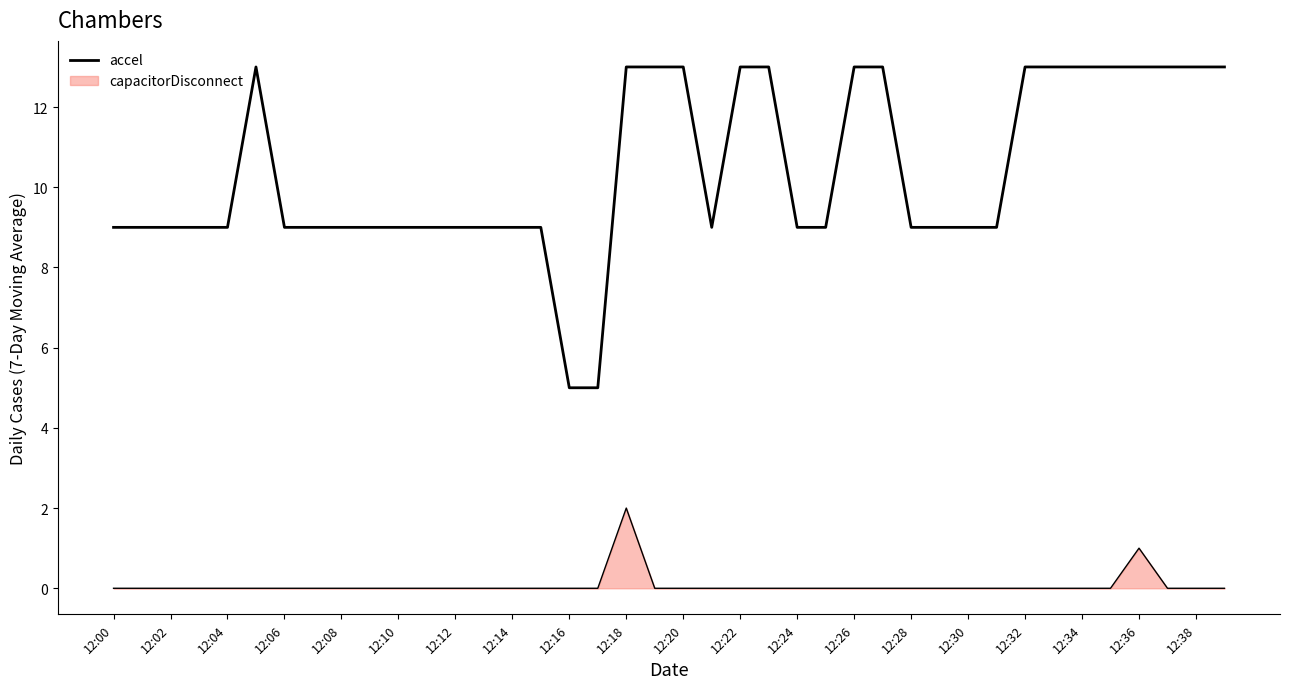

How many lines are shown in the chart?

2